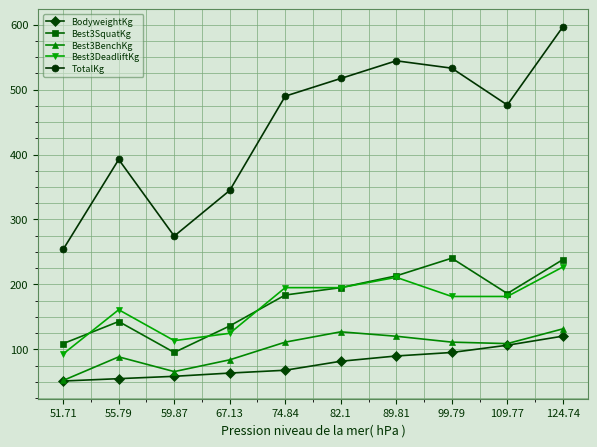

What is the value of the BodyweightKg point at the 8th from the left?

95.2